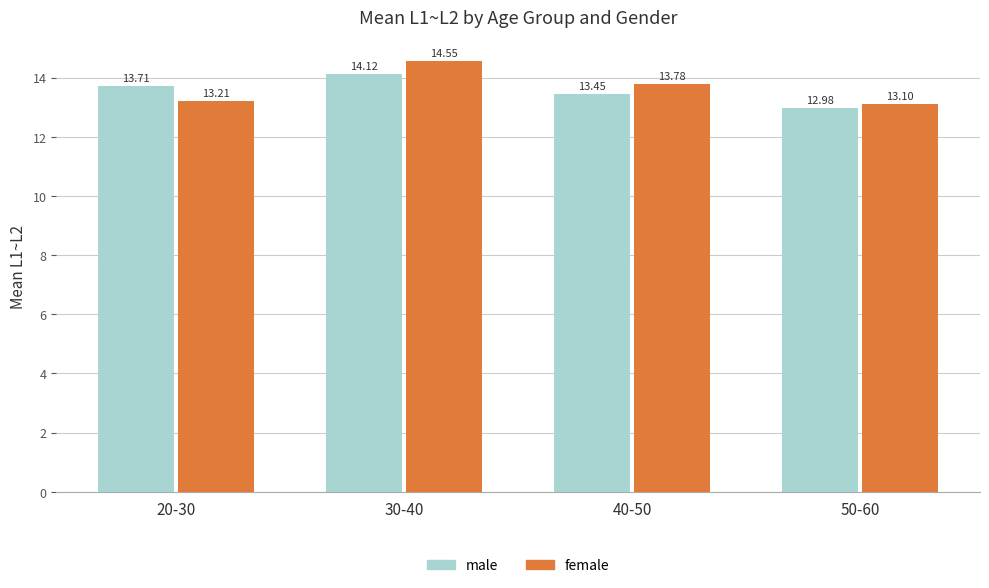

What is the value of the male bar at the 2nd from the left?

14.1